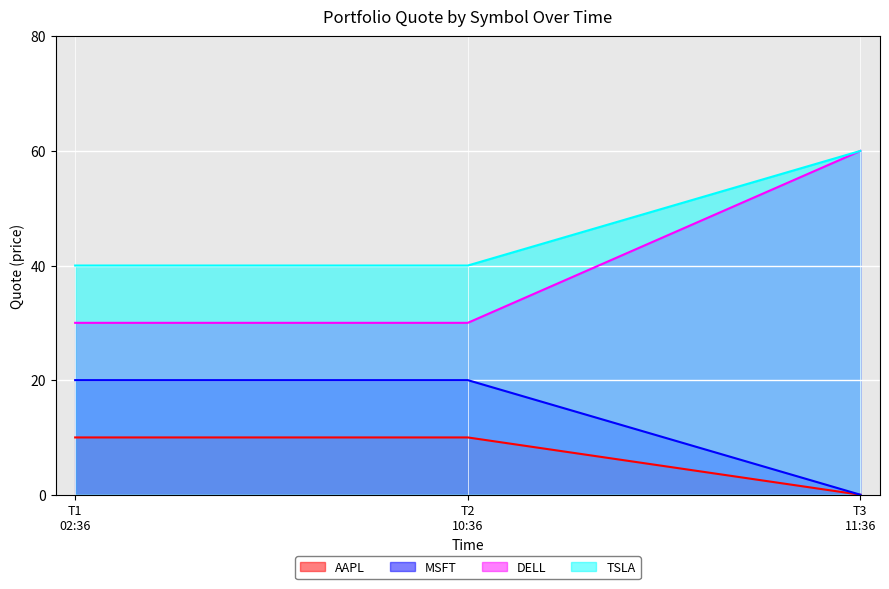

Reading left to right, transcribe all the data shown in this chart.

AAPL: 10	10	0
MSFT: 20	20	0
DELL: 30	30	60
TSLA: 40	40	60